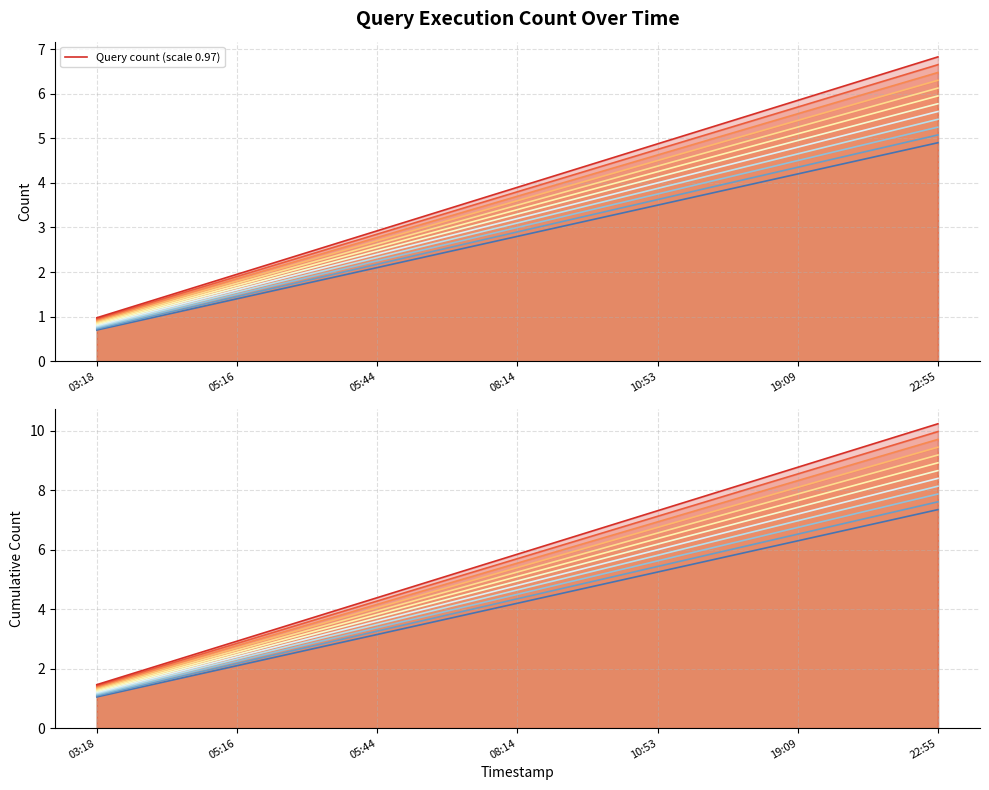

True or false: the data has more than 1 interior local peaks.

False